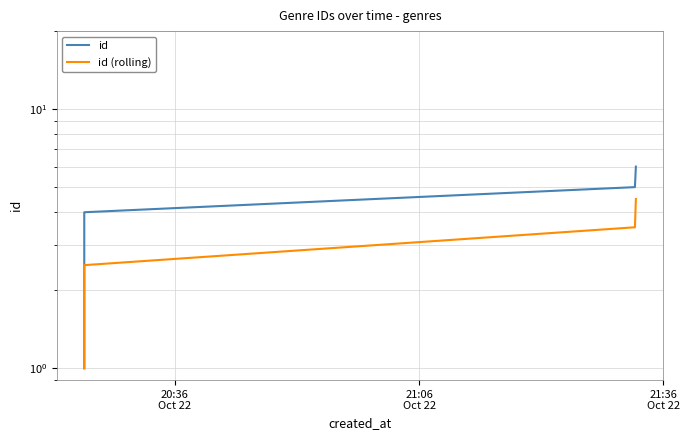

Does the chart display data point markers on the line(s)?

No